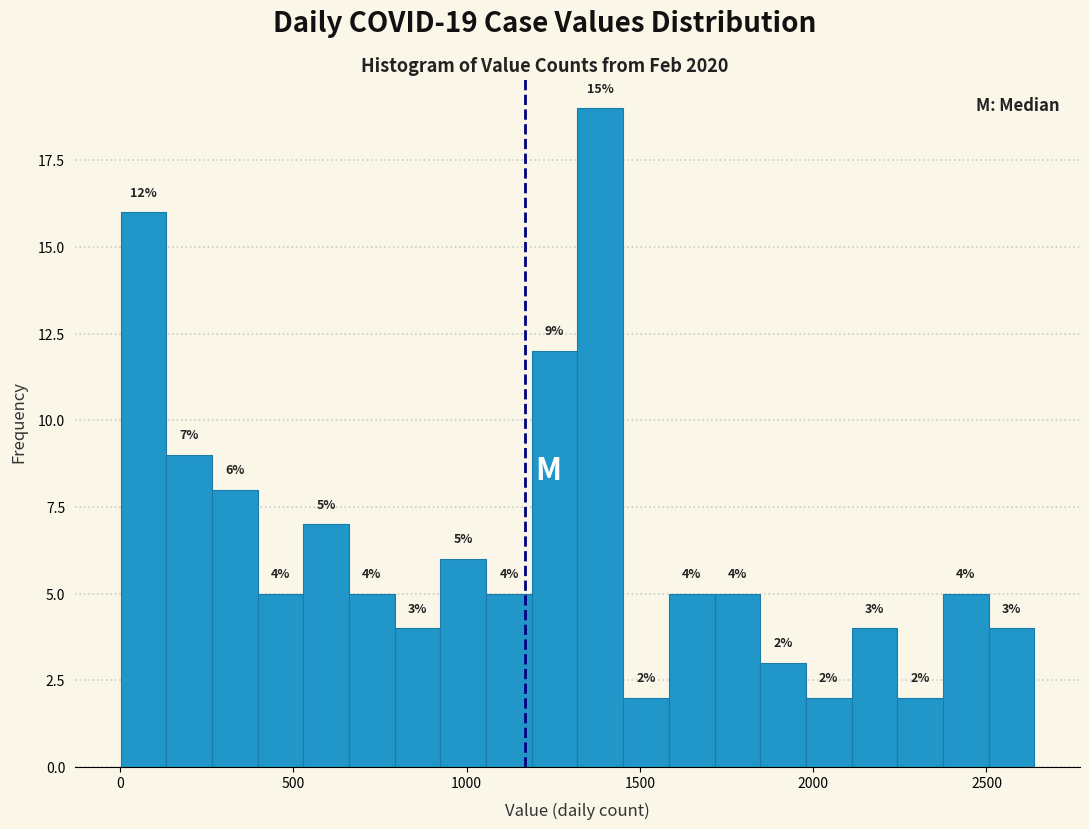

Read against the x-axis, roughly where is the centre of the tallest bar?

1400